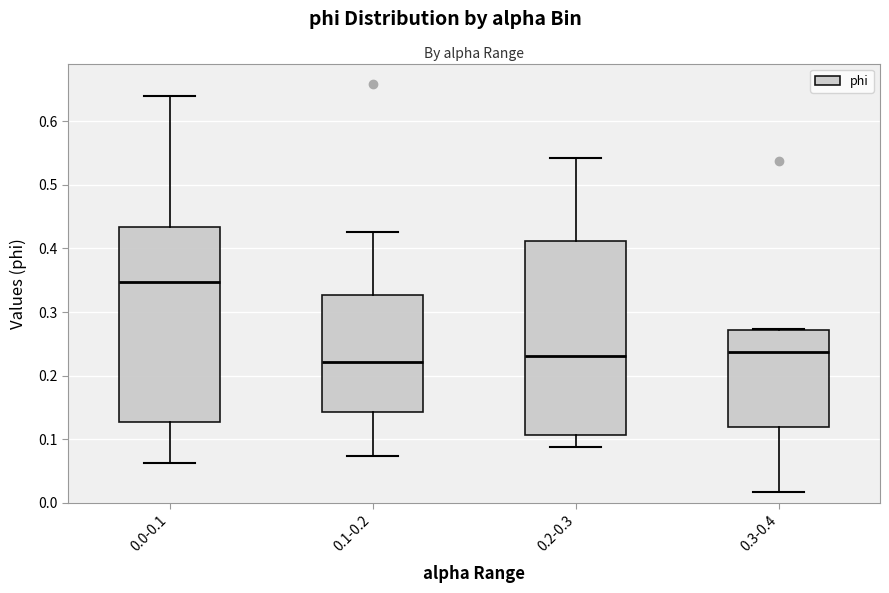

Reading left to right, transcribe this box plot: for each box, give where its median line is, the range the box spans, and where its two whiskers end, as read against the y-axis. The values are not printed on the chart, so give them approximately, as read against the axis.

0.0-0.1: median 0.35, box 0.13 to 0.43, whiskers 0.06 to 0.64
0.1-0.2: median 0.22, box 0.14 to 0.33, whiskers 0.07 to 0.43
0.2-0.3: median 0.23, box 0.11 to 0.41, whiskers 0.09 to 0.54
0.3-0.4: median 0.24, box 0.12 to 0.27, whiskers 0.02 to 0.27